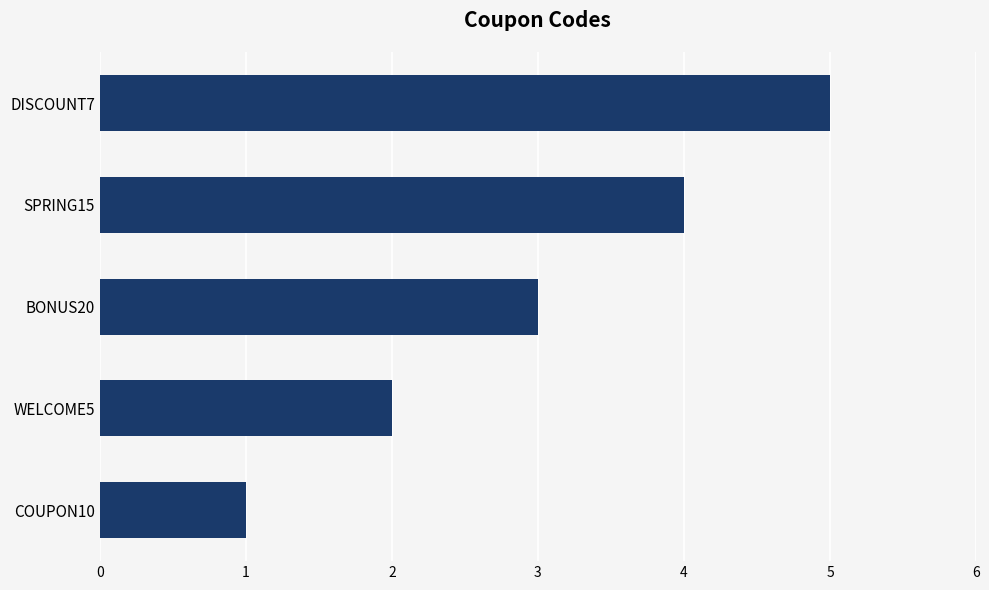

What is the average value?

3